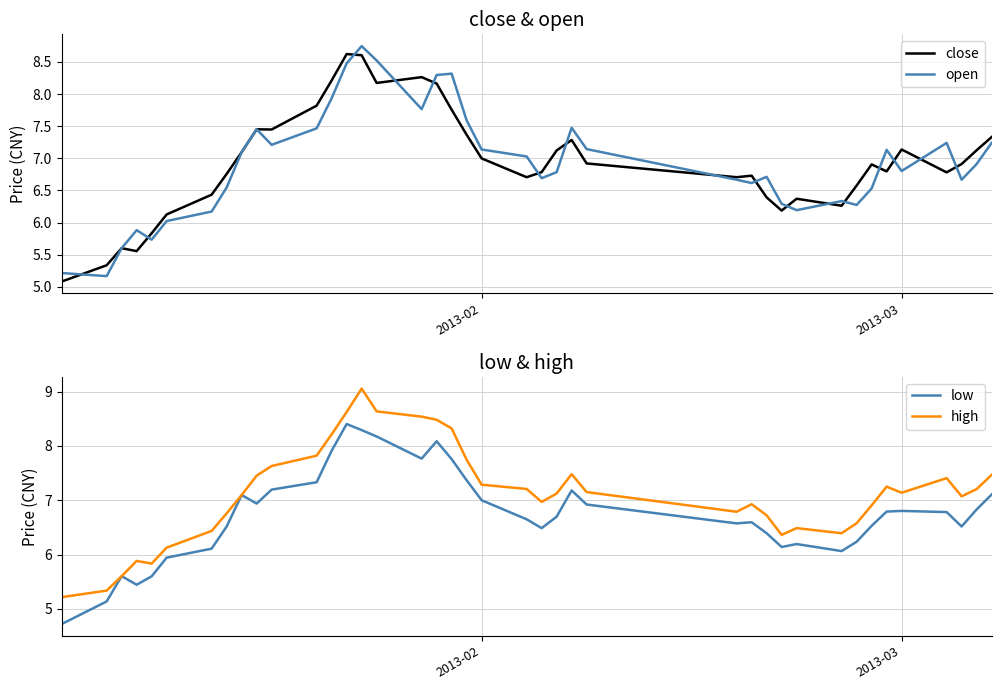

True or false: close and high cross at least once.

False